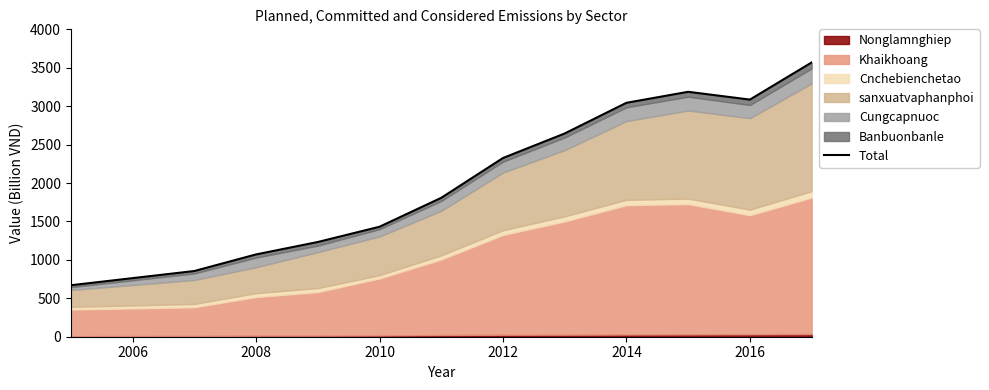

Where is the first local minimum?

2016